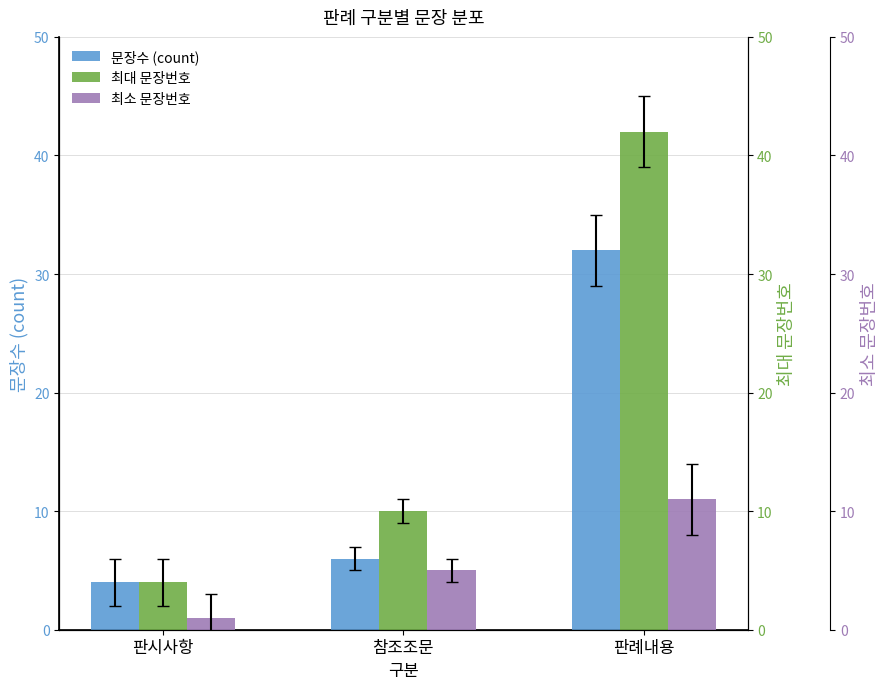

At which category does the chart reach its minimum across all series?

판시사항